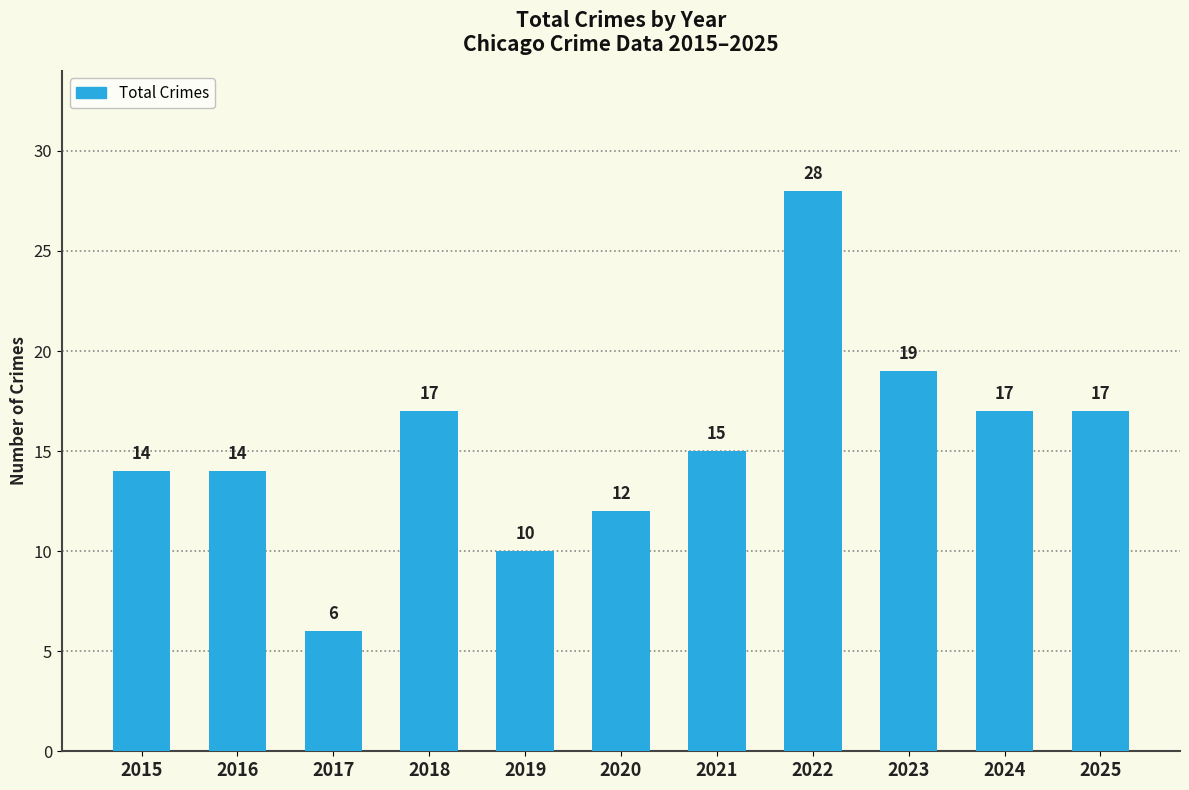

True or false: the data shows 28 at 2023.

False